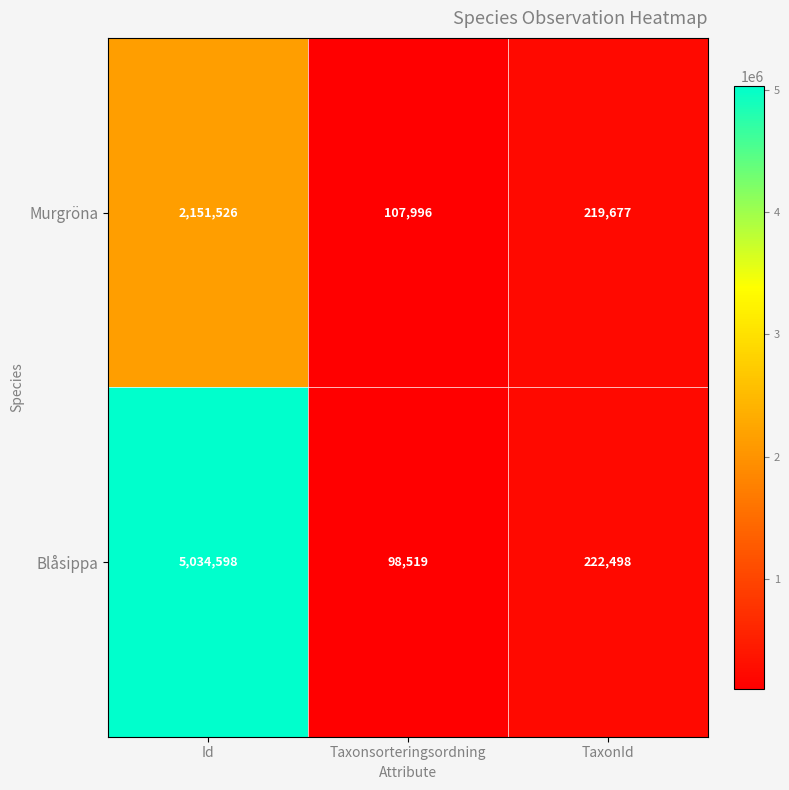

The Murgröna series shows 160350 at Taxonsorteringsordning. True or false?

False